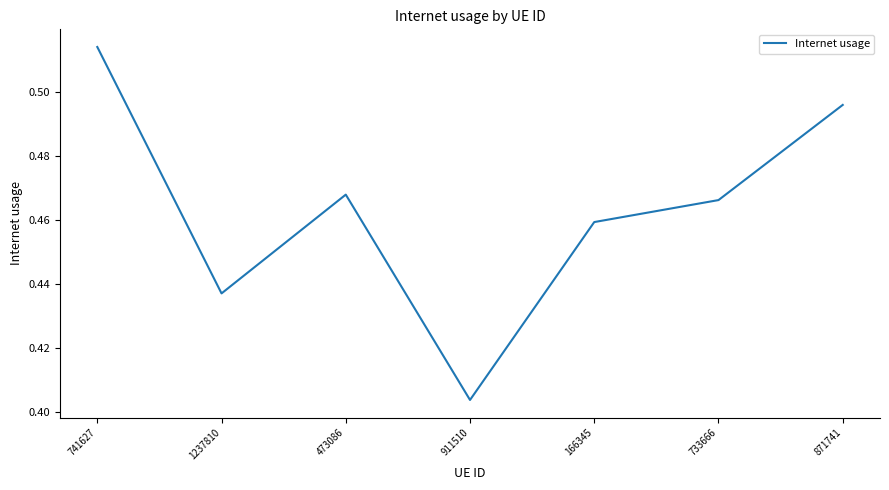

List the labels in order of value, smallest first.

911510, 1237810, 166345, 733666, 473086, 871741, 741627